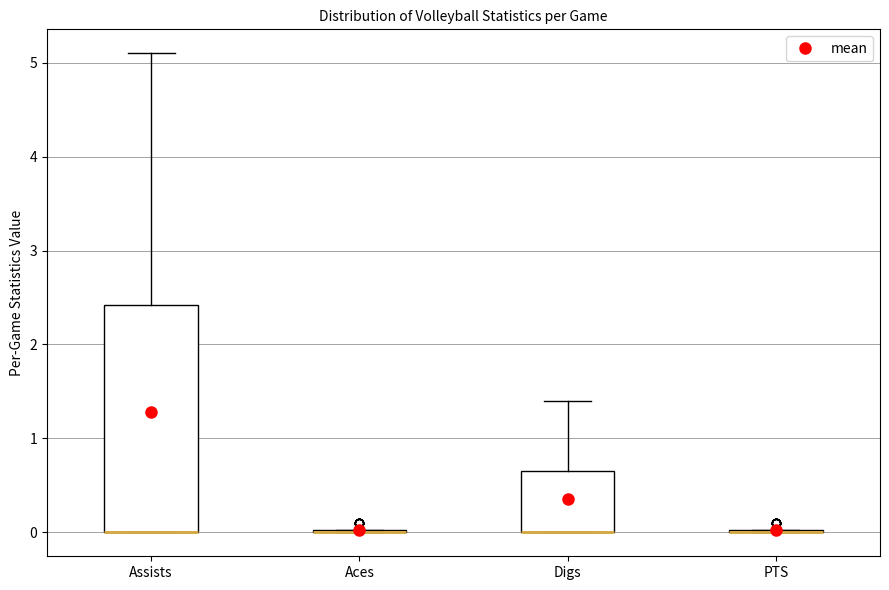

Reading left to right, read every box against the y-axis: the position of its median line, the range the box covers, and the ends of its whiskers. The values are not printed on the chart, so give them approximately, as read against the axis.

Assists: median 0.0 (drawn on the box's lower edge), box 0.0 to 2.4, whiskers 0.0 to 5.1
Aces: box collapsed to a line at 0.0, whiskers 0.0 to 0.0
Digs: median 0.0 (drawn on the box's lower edge), box 0.0 to 0.7, whiskers 0.0 to 1.4
PTS: box collapsed to a line at 0.0, whiskers 0.0 to 0.0